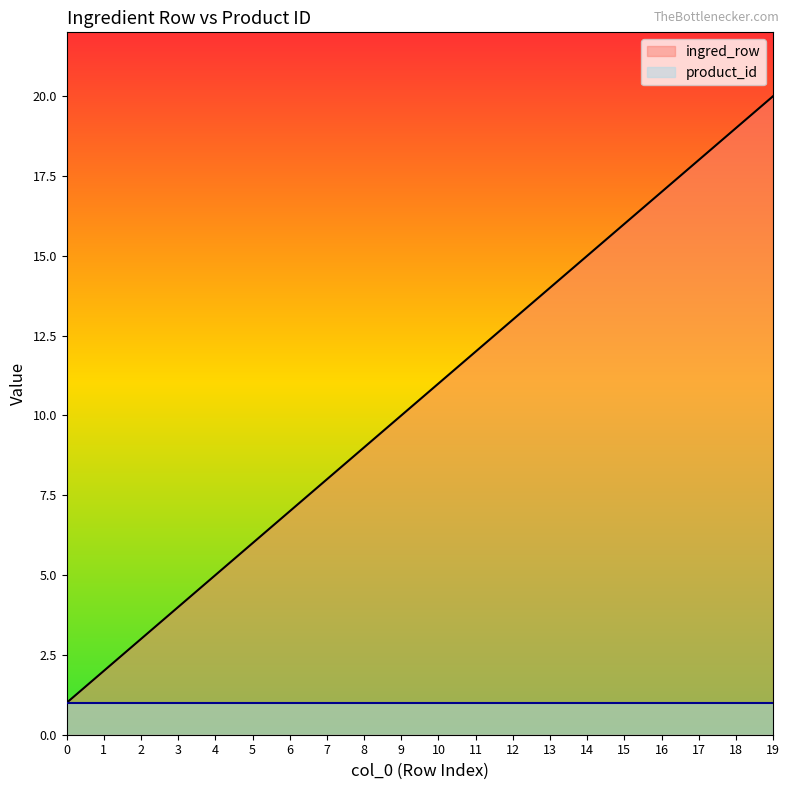

How many lines are shown in the chart?

2